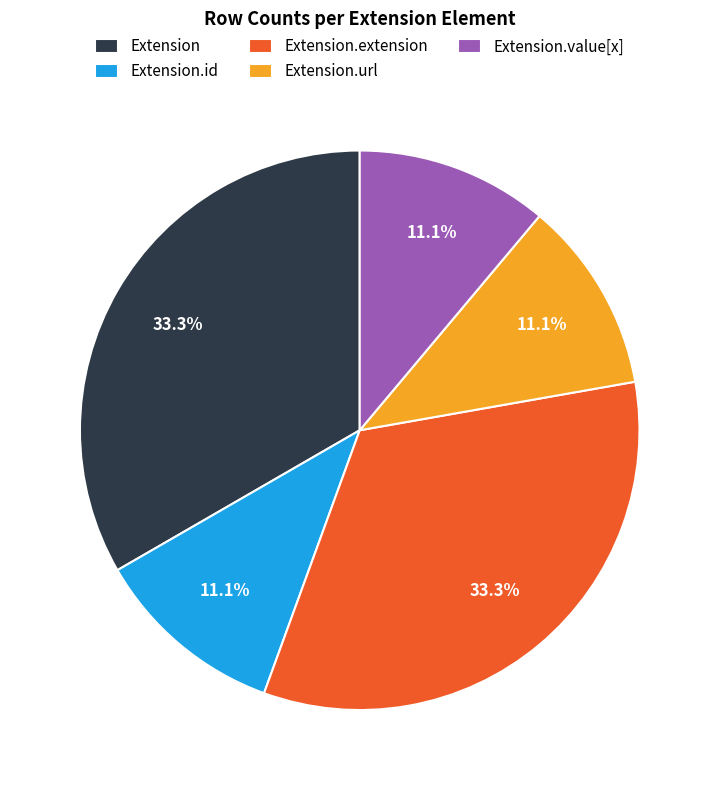

What is the total percentage of Extension.extension and Extension.value[x]?

44.4%